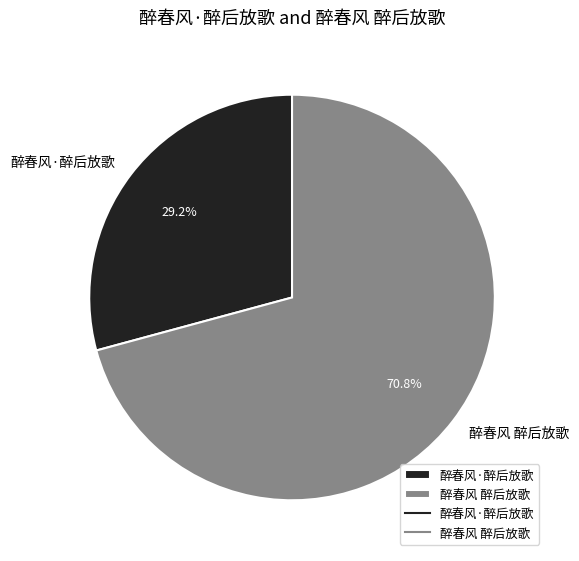

What is the ratio of the value at 醉春风 醉后放歌 to the value at 醉春风·醉后放歌?

2.4